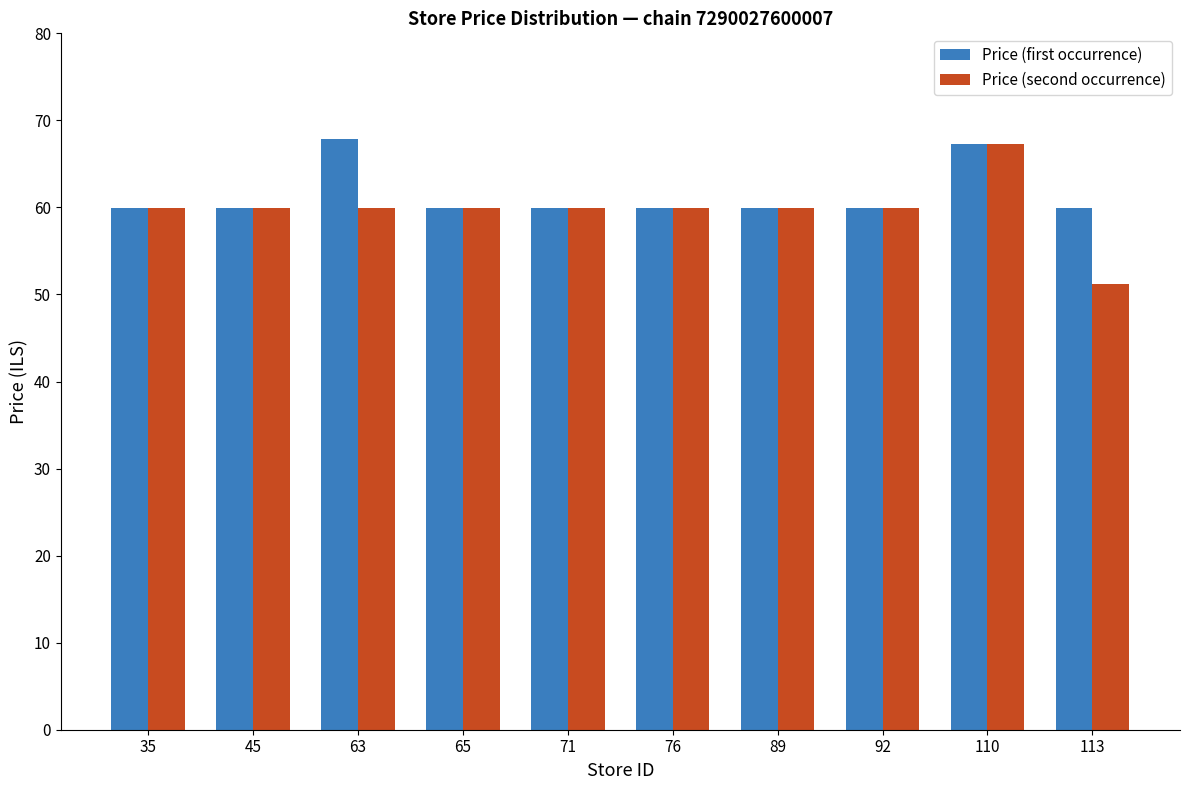

What are all the series names shown in the legend?

Price (first occurrence), Price (second occurrence)